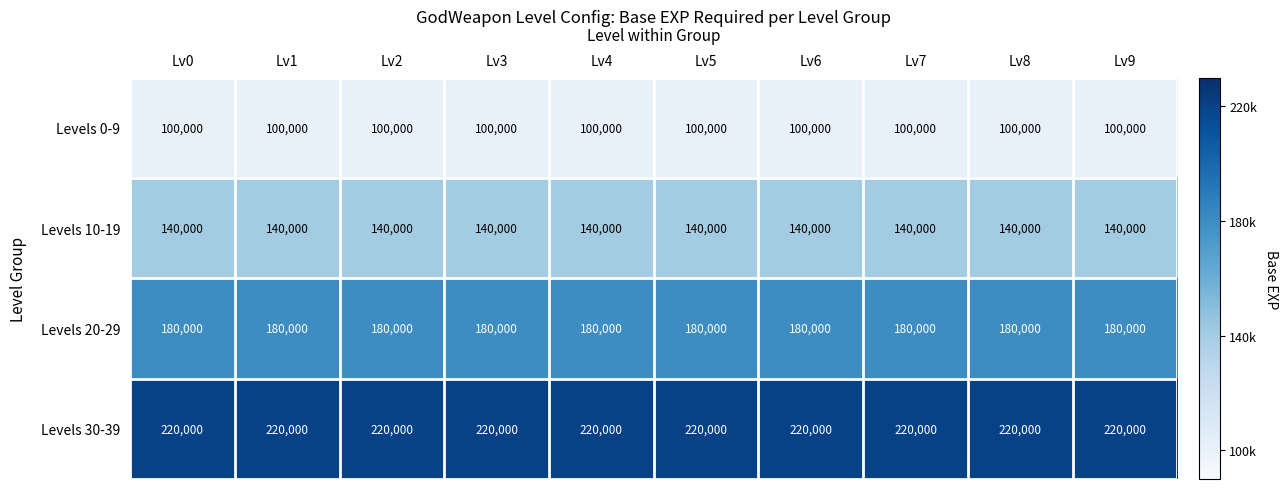

What is the difference between the highest and lowest values at Lv5?

120000